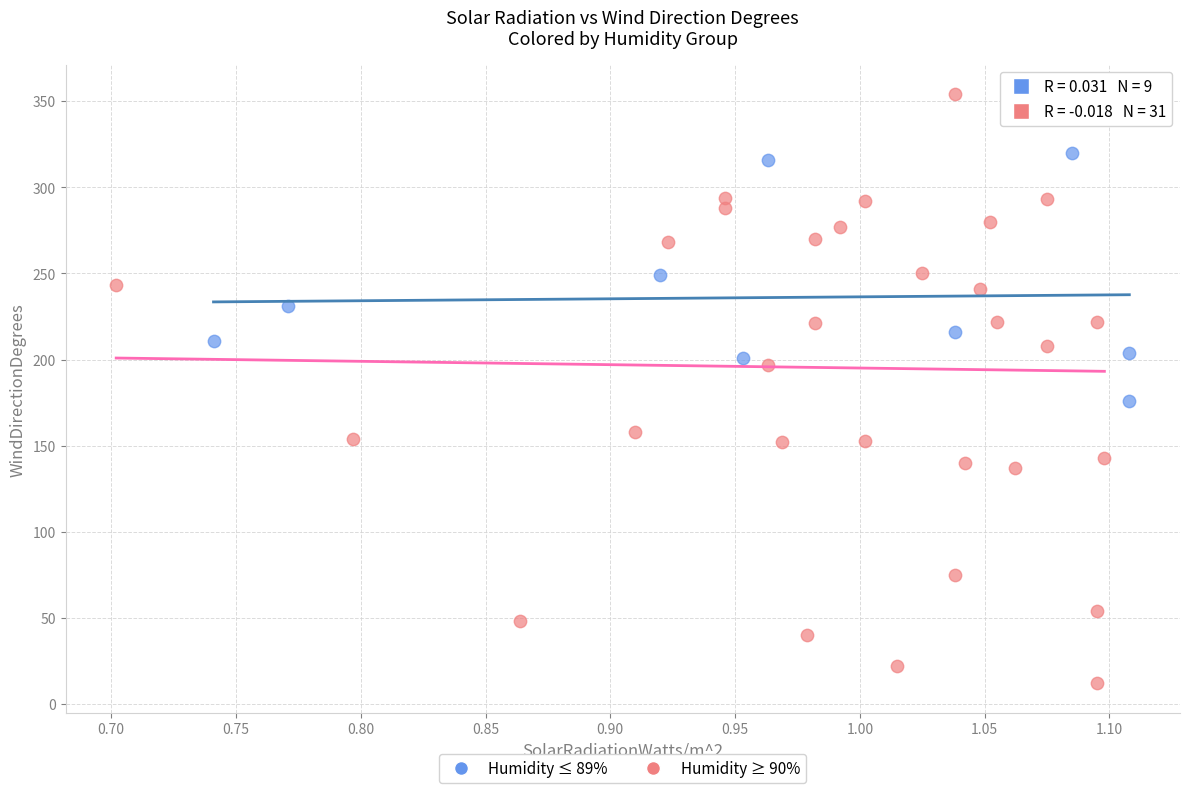

Which series contains the lowest Y value?

Humidity ≥ 90%